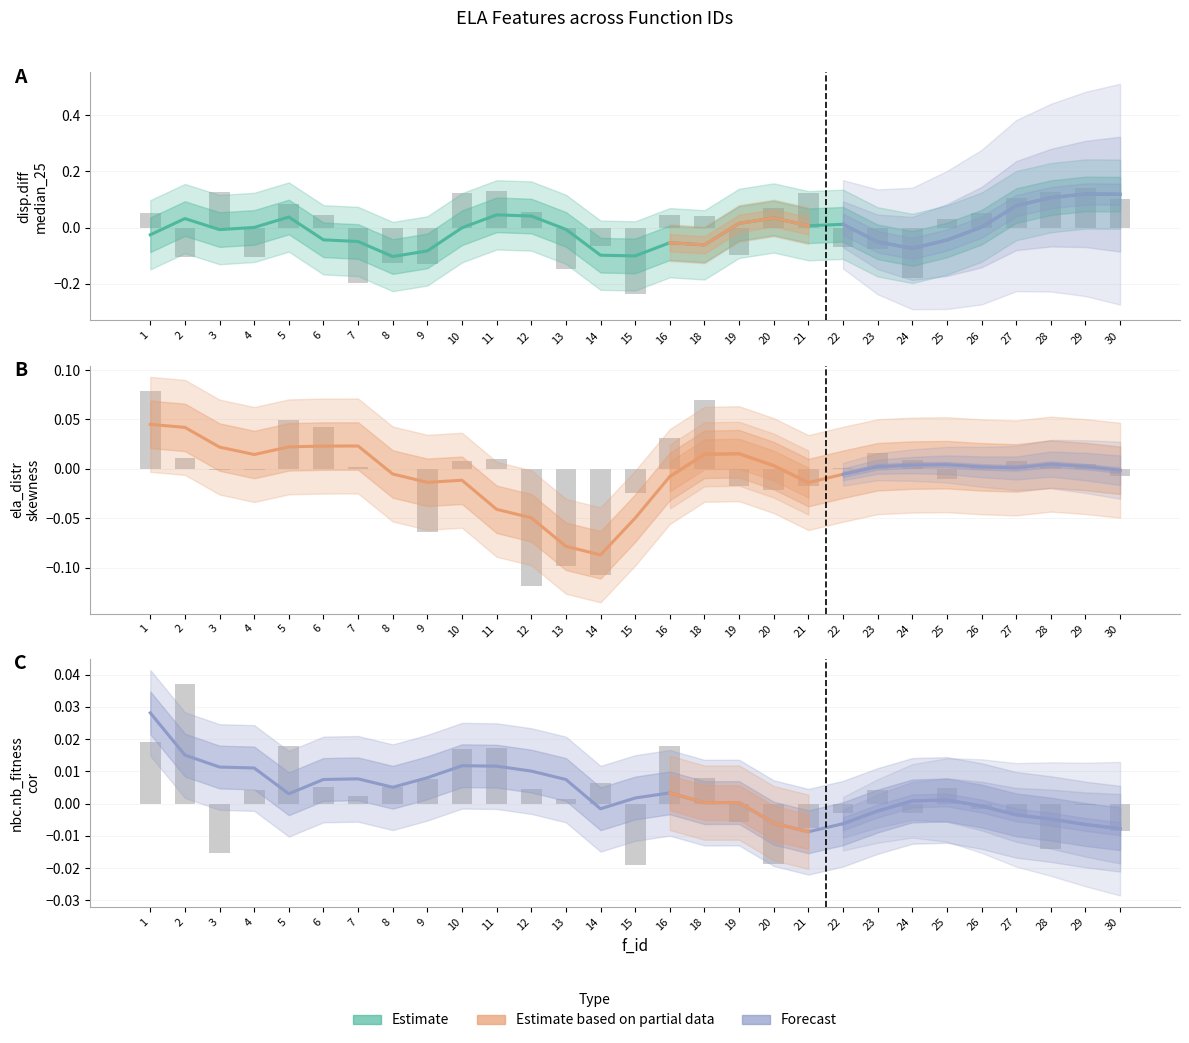

Reading left to right, list all the values displayed in this chart.

disp.diff_median_25: 1=-0.0	2=0.0	3=-0.0	4=0.0	5=0.0	6=-0.0	7=-0.0	8=-0.1	9=-0.1	10=-0.0	11=0.0	12=0.0	13=-0.0	14=-0.1	15=-0.1	16=-0.1	18=-0.1	19=0.0	20=0.0	21=0.0	22=0.0	23=-0.1	24=-0.1	25=-0.0	26=0.0	27=0.1	28=0.1	29=0.1	30=0.1
ela_distr.skewness: 1=0.0	2=0.0	3=0.0	4=0.0	5=0.0	6=0.0	7=0.0	8=-0.0	9=-0.0	10=-0.0	11=-0.0	12=-0.0	13=-0.1	14=-0.1	15=-0.0	16=-0.0	18=0.0	19=0.0	20=0.0	21=-0.0	22=-0.0	23=0.0	24=0.0	25=0.0	26=0.0	27=0.0	28=0.0	29=0.0	30=-0.0
nbc.nb_fitness.cor: 1=0.0	2=0.0	3=0.0	4=0.0	5=0.0	6=0.0	7=0.0	8=0.0	9=0.0	10=0.0	11=0.0	12=0.0	13=0.0	14=-0.0	15=0.0	16=0.0	18=0.0	19=0.0	20=-0.0	21=-0.0	22=-0.0	23=-0.0	24=0.0	25=0.0	26=-0.0	27=-0.0	28=-0.0	29=-0.0	30=-0.0